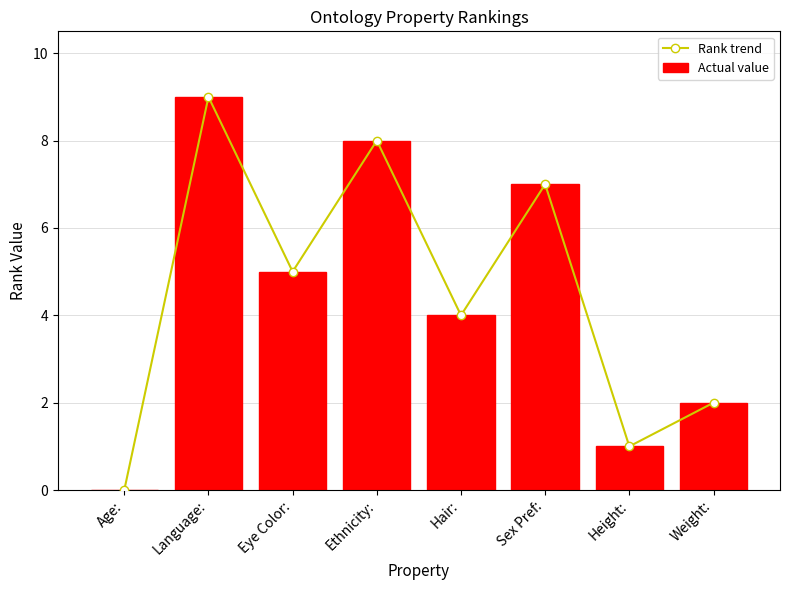

Where does the Rank trend series first go above 5?

Language: